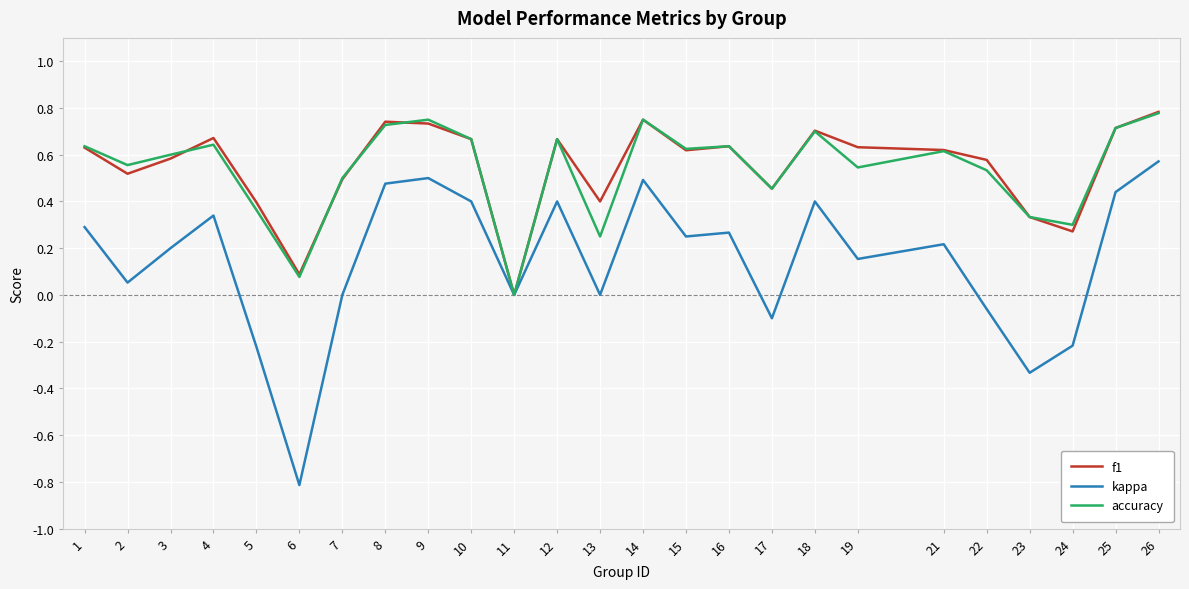

What is the difference between the maximum and minimum values in the kappa series?

1.4